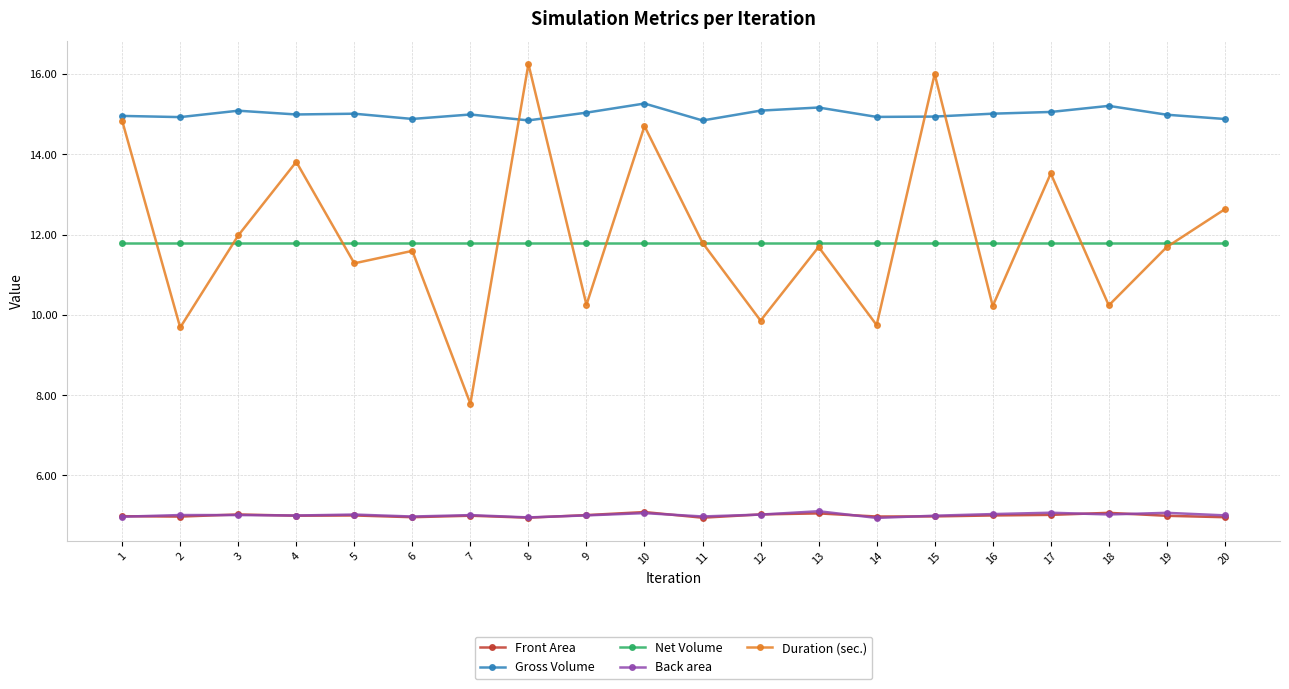

Which series has the widest spread of values?

Duration (sec.)